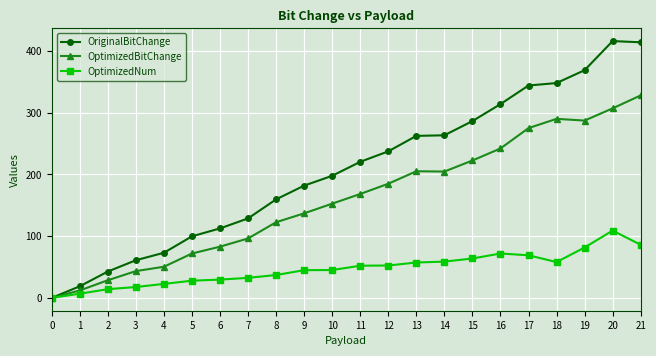

At which label does OptimizedBitChange first exceed 168?

11